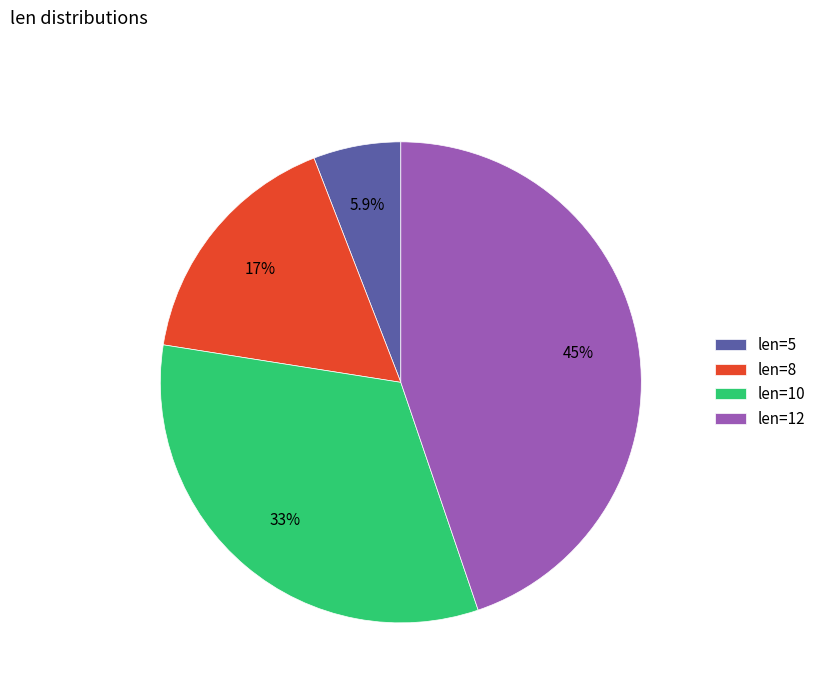

Rank the categories by value from highest to lowest.

len=12, len=10, len=8, len=5